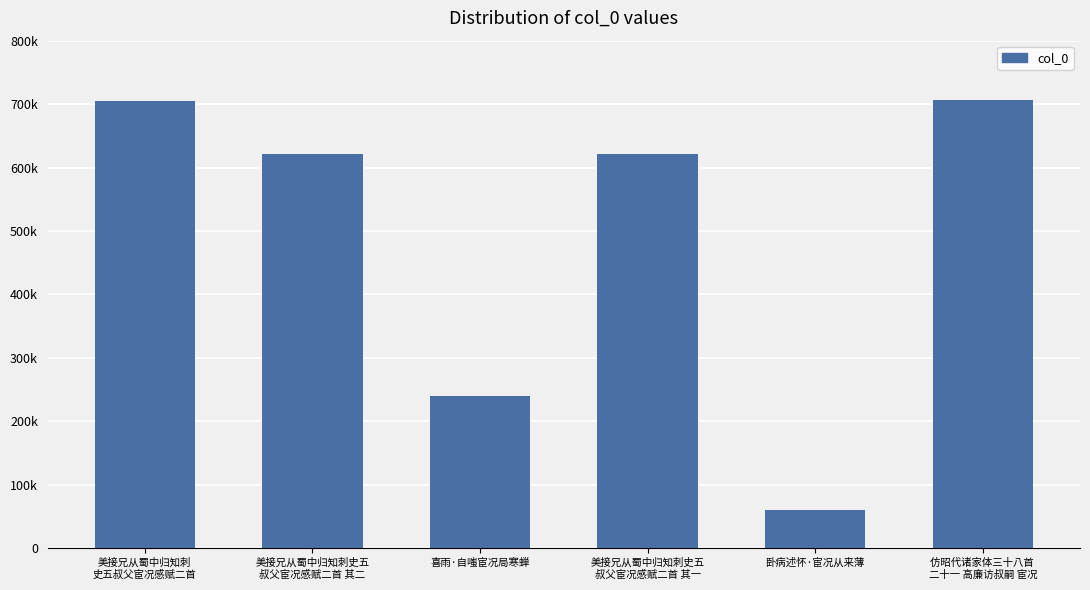

How many values exceed 620973?

2